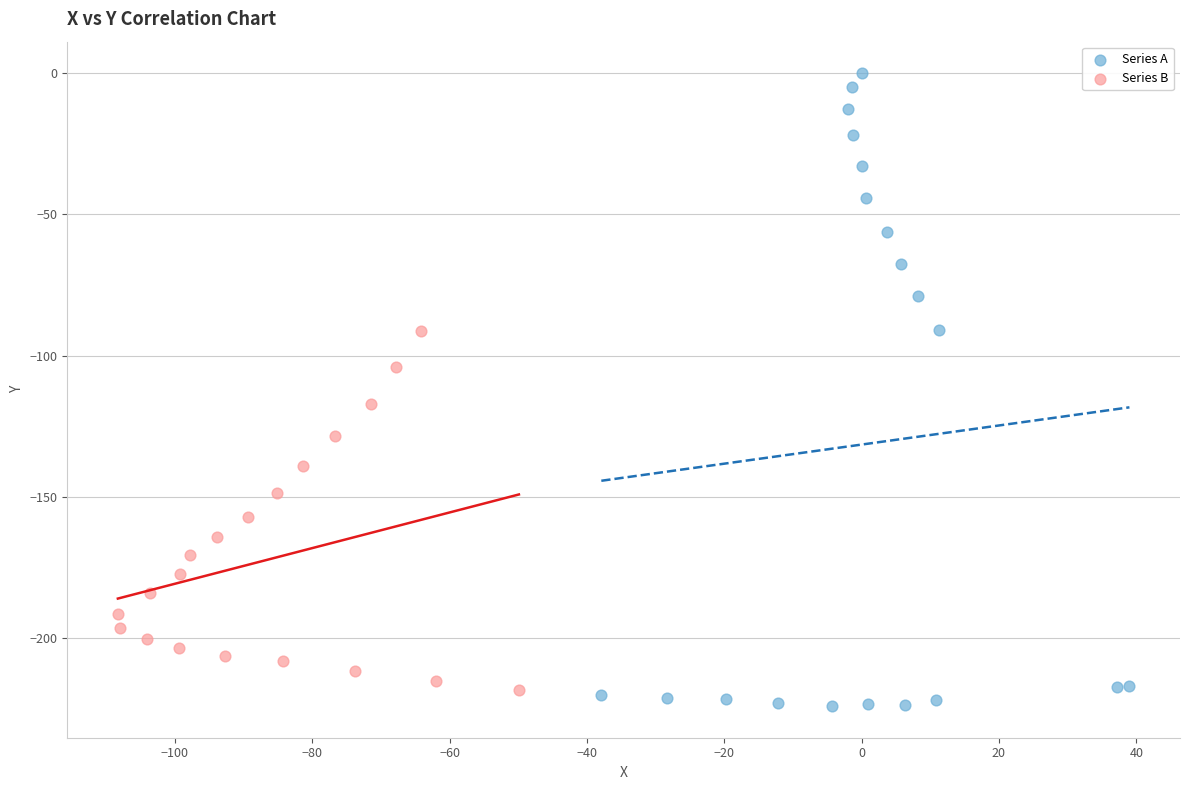

Which series has the largest Y range (max minus min)?

Series A